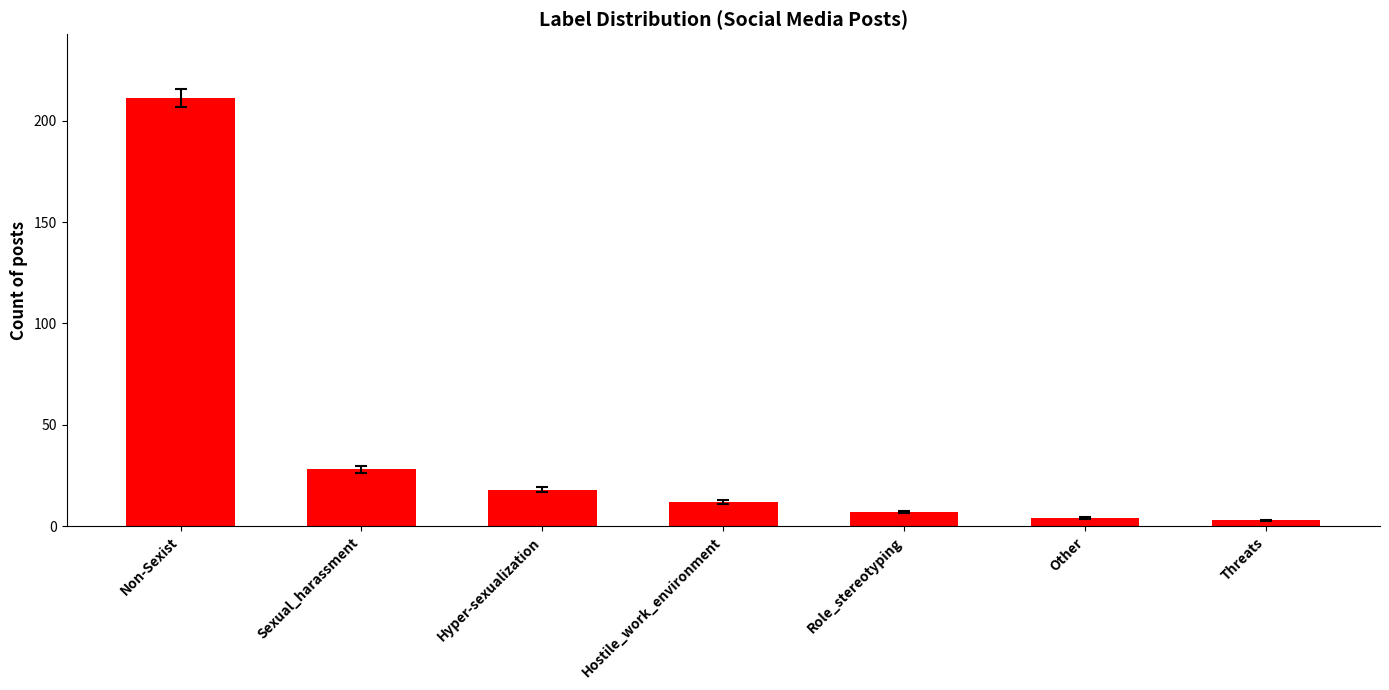

What is the maximum value shown in the chart?

211